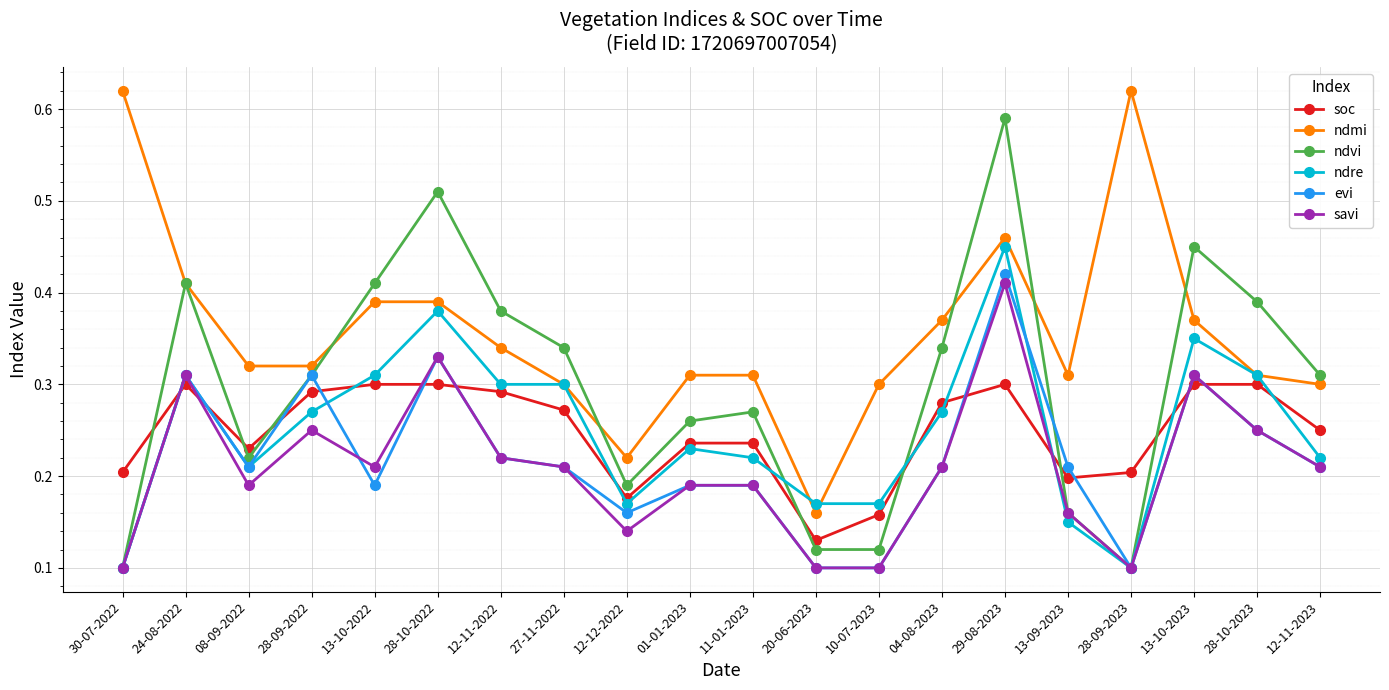

The value of savi at 29-08-2023 is 0.6. True or false?

False